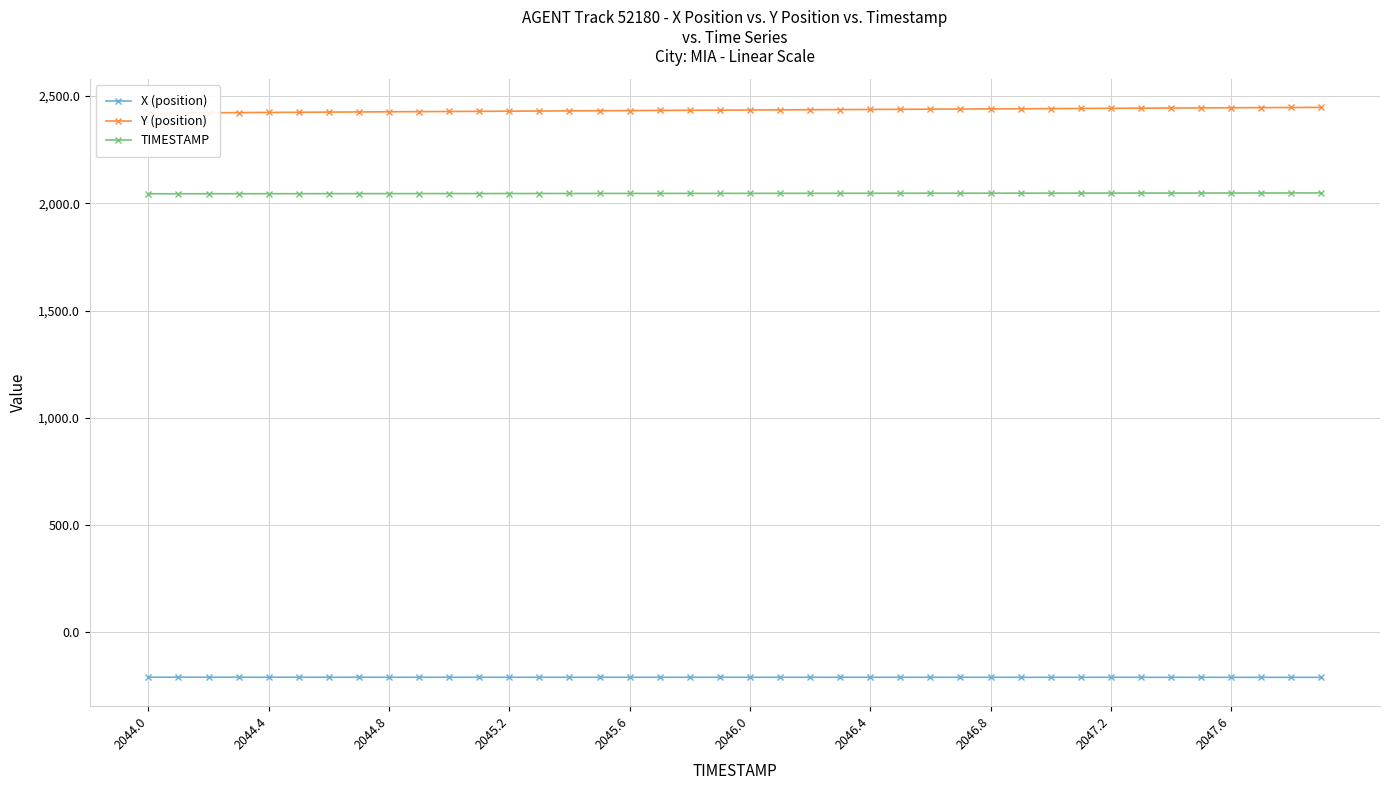

Which series has the largest total across all categories?

Y (position)